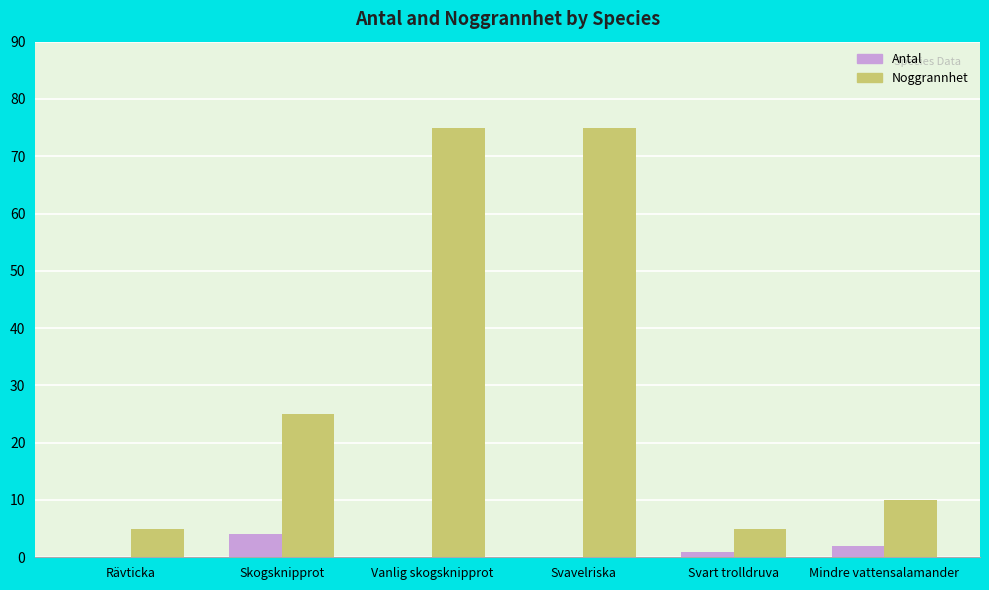

Which series changed the most between Svavelriska and Mindre vattensalamander?

Noggrannhet